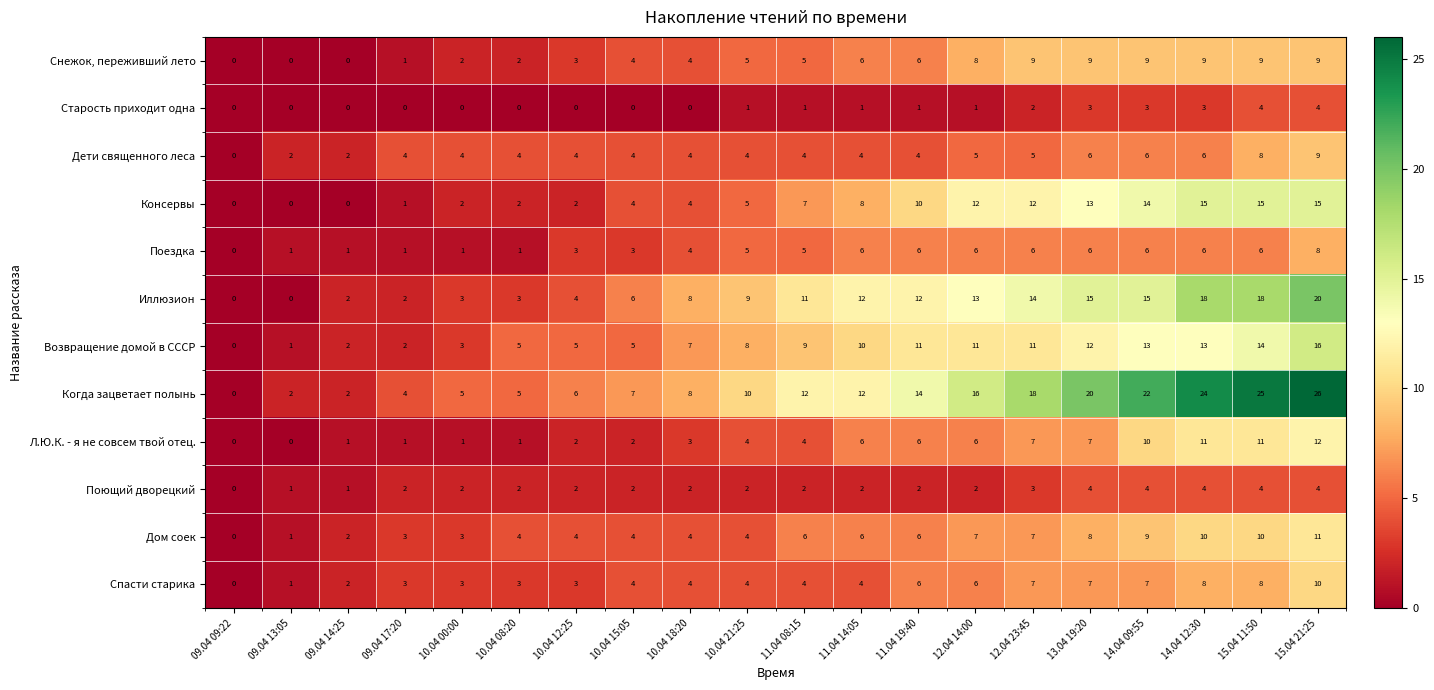

What is the maximum value shown in the chart?

26